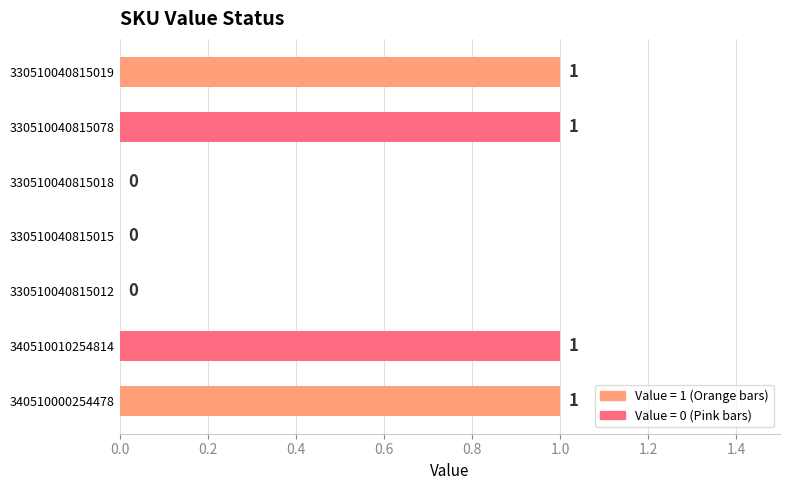

What is the sum of all values?

4